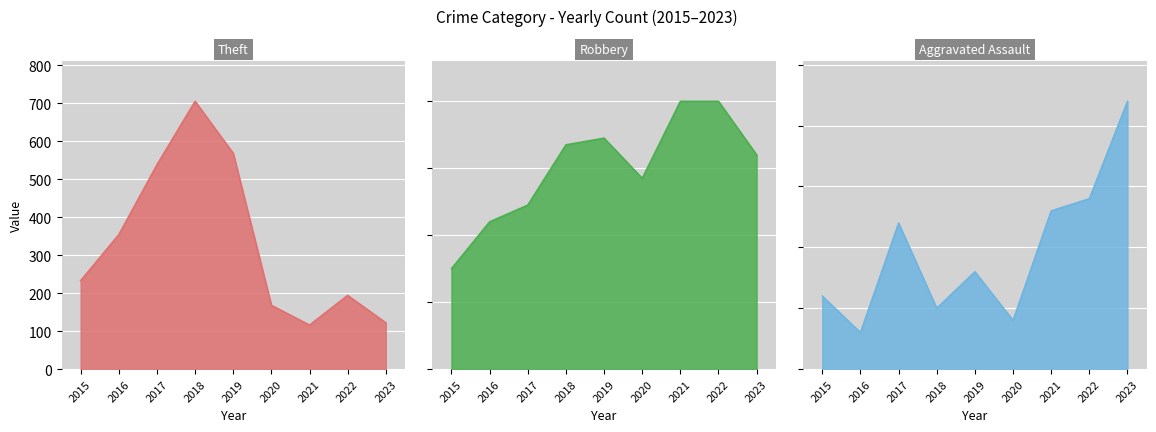

True or false: Robbery and Theft cross at least once.

False